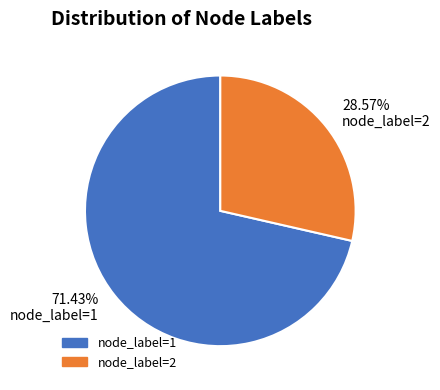

Do node_label=1 and node_label=2 together represent more than half of the pie?

Yes